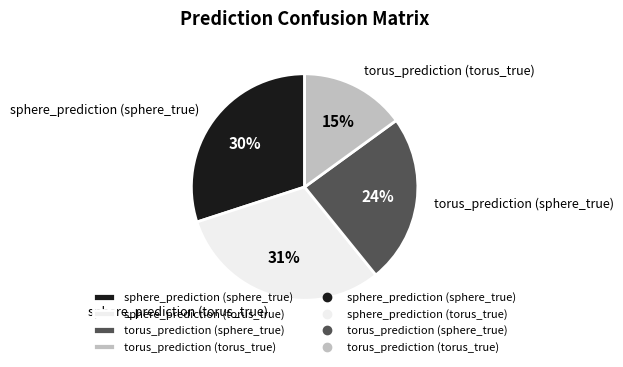

Does sphere_prediction (torus_true) represent more than half of the total?

No